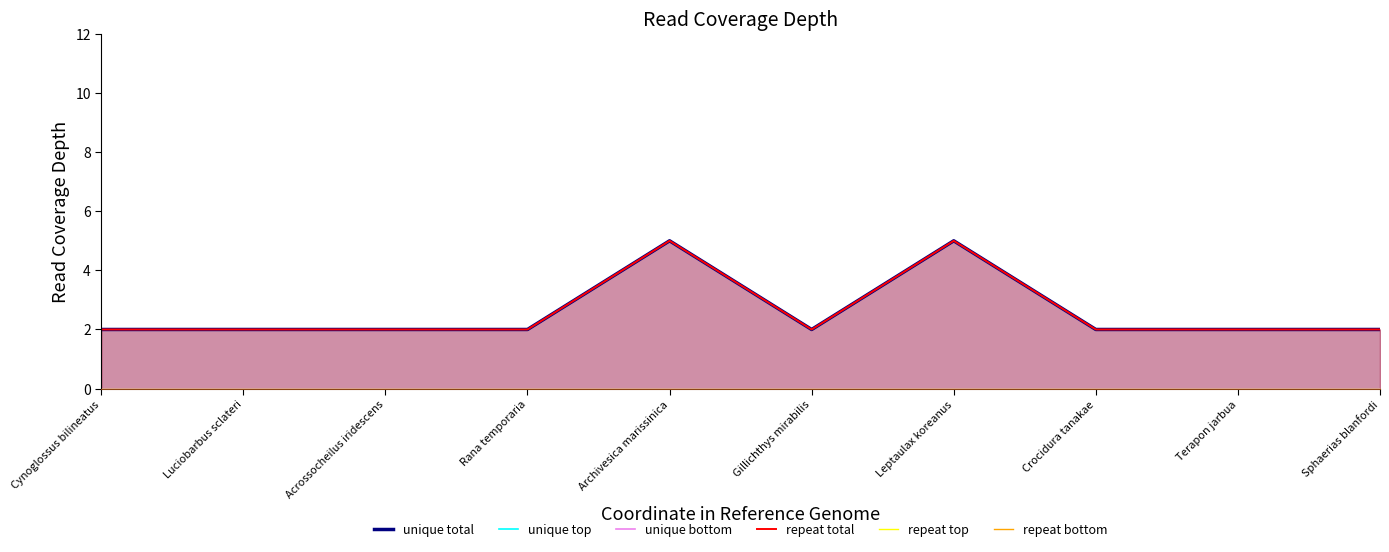

Reading left to right, extract all data points from this chart.

unique total: 2	2	2	2	5	2	5	2	2	2
unique top: 0	0	0	0	0	0	0	0	0	0
unique bottom: 0	0	0	0	0	0	0	0	0	0
repeat total: 2	2	2	2	5	2	5	2	2	2
repeat top: 0	0	0	0	0	0	0	0	0	0
repeat bottom: 0	0	0	0	0	0	0	0	0	0